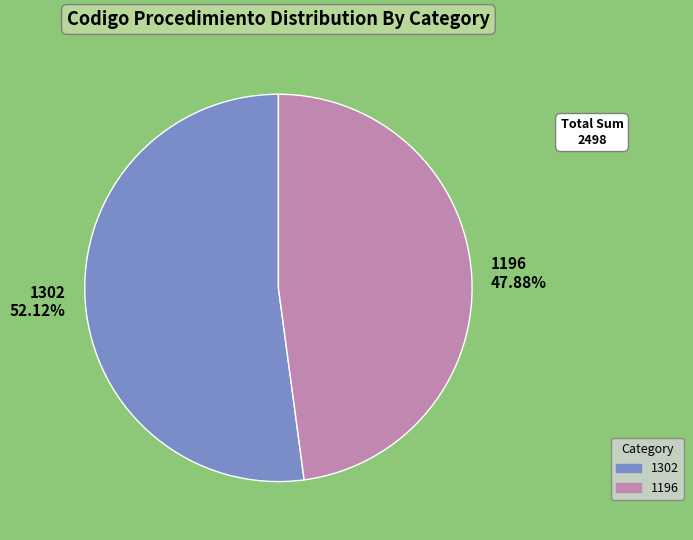

To the nearest percent, what is the difference between the 1196 and 1302 slice percentages?

4%